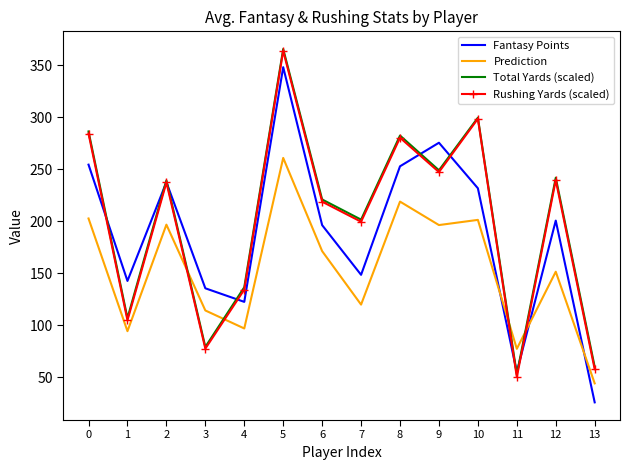

Between 1 and 13, which series saw the biggest shift?

Fantasy Points